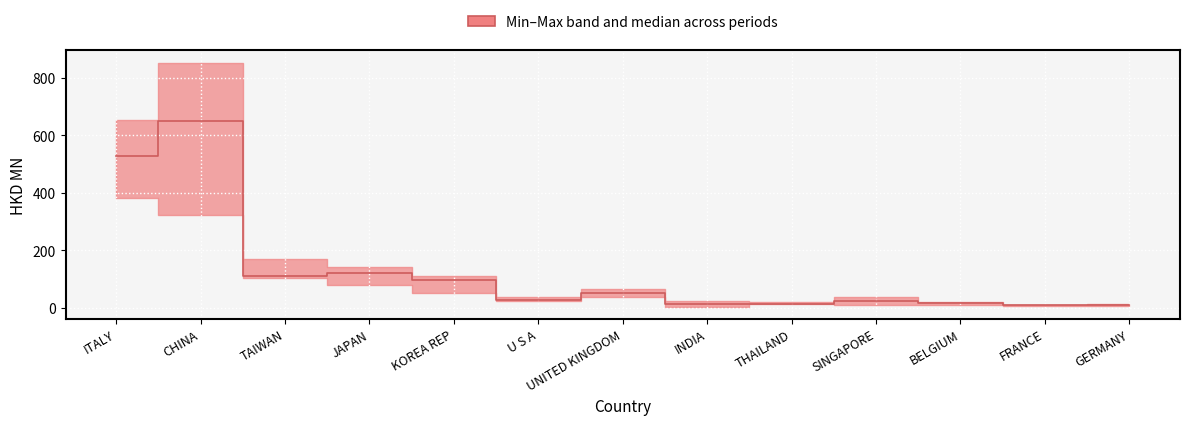

Reading left to right, extract all data points from this chart.

ITALY=529.1	CHINA=651.1	TAIWAN=110.2	JAPAN=119.5	KOREA REP=97.7	U S A=27.6	UNITED KINGDOM=50.7	INDIA=12.8	THAILAND=13.0	SINGAPORE=23.2	BELGIUM=15.0	FRANCE=8.2	GERMANY=7.5